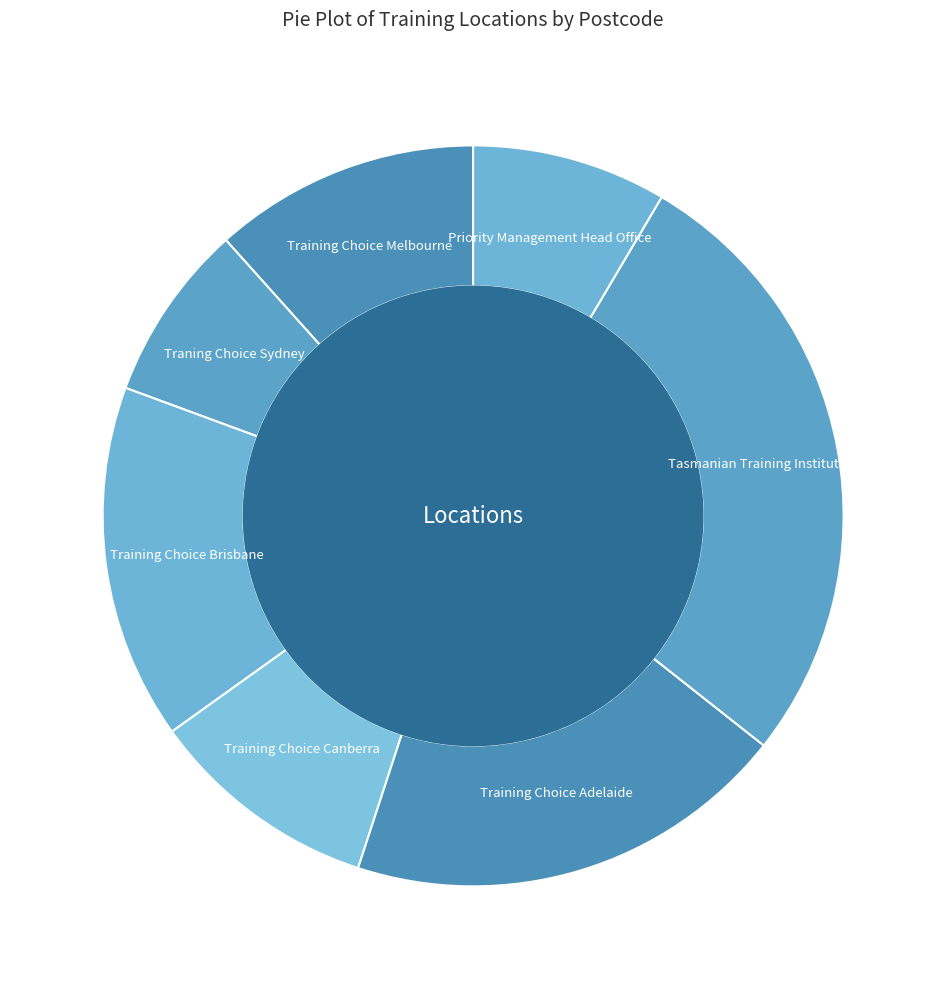

Rank the categories by value from highest to lowest.

Tasmanian Training Institute, Training Choice Adelaide, Training Choice Brisbane, Training Choice Melbourne, Training Choice Canberra, Priority Management Head Office, Traning Choice Sydney